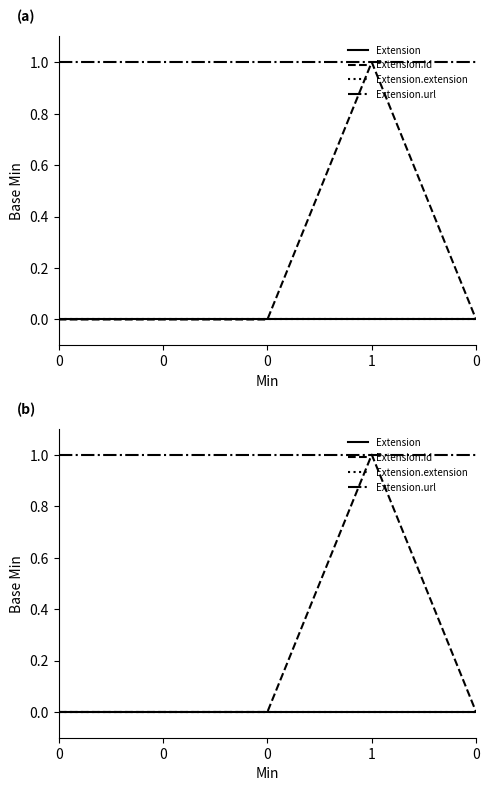

What is the total value across all series at 0?

1